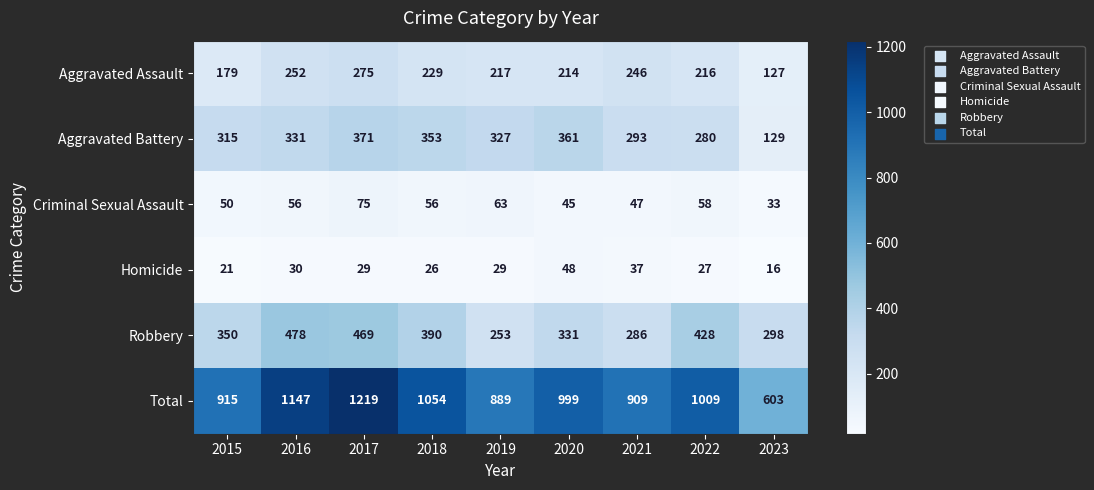

What is the total value across all series at 2015?

1830